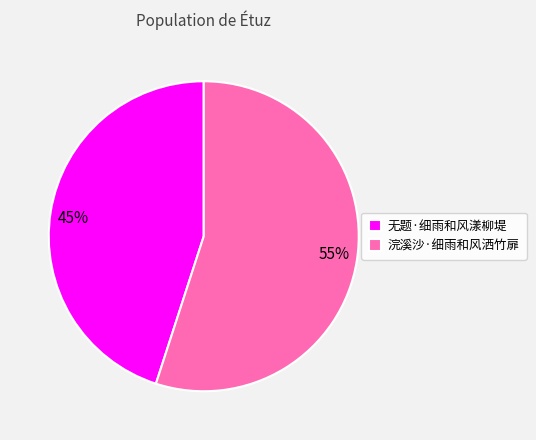

What percentage is the 浣溪沙·细雨和风洒竹扉 slice, to the nearest percent?

55%